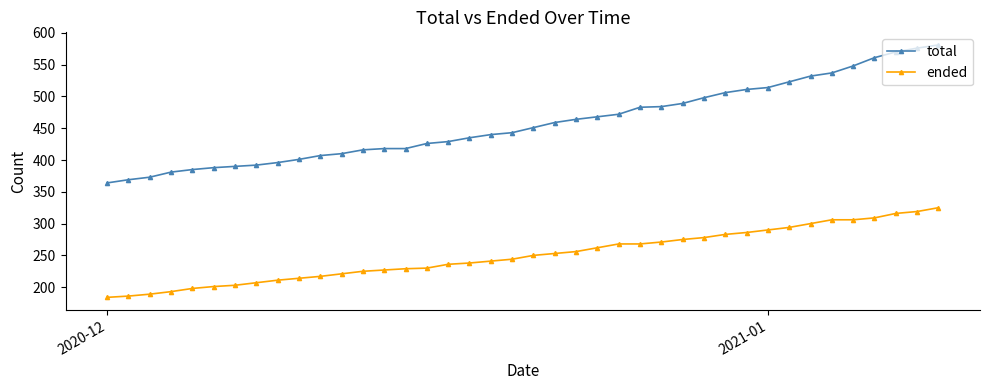

How many lines are shown in the chart?

2